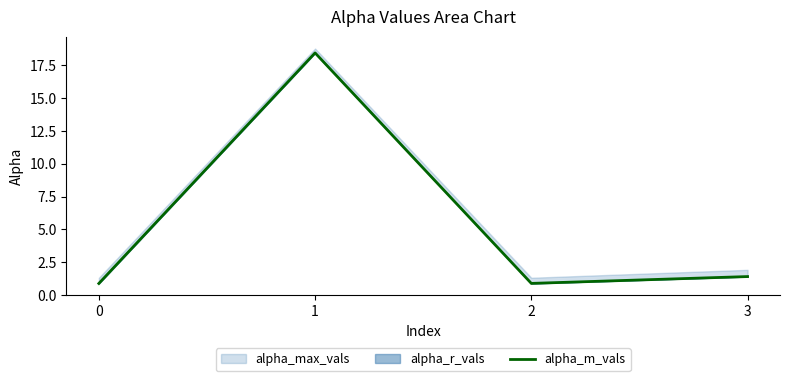

What is the difference between the second highest and second lowest values?

0.5